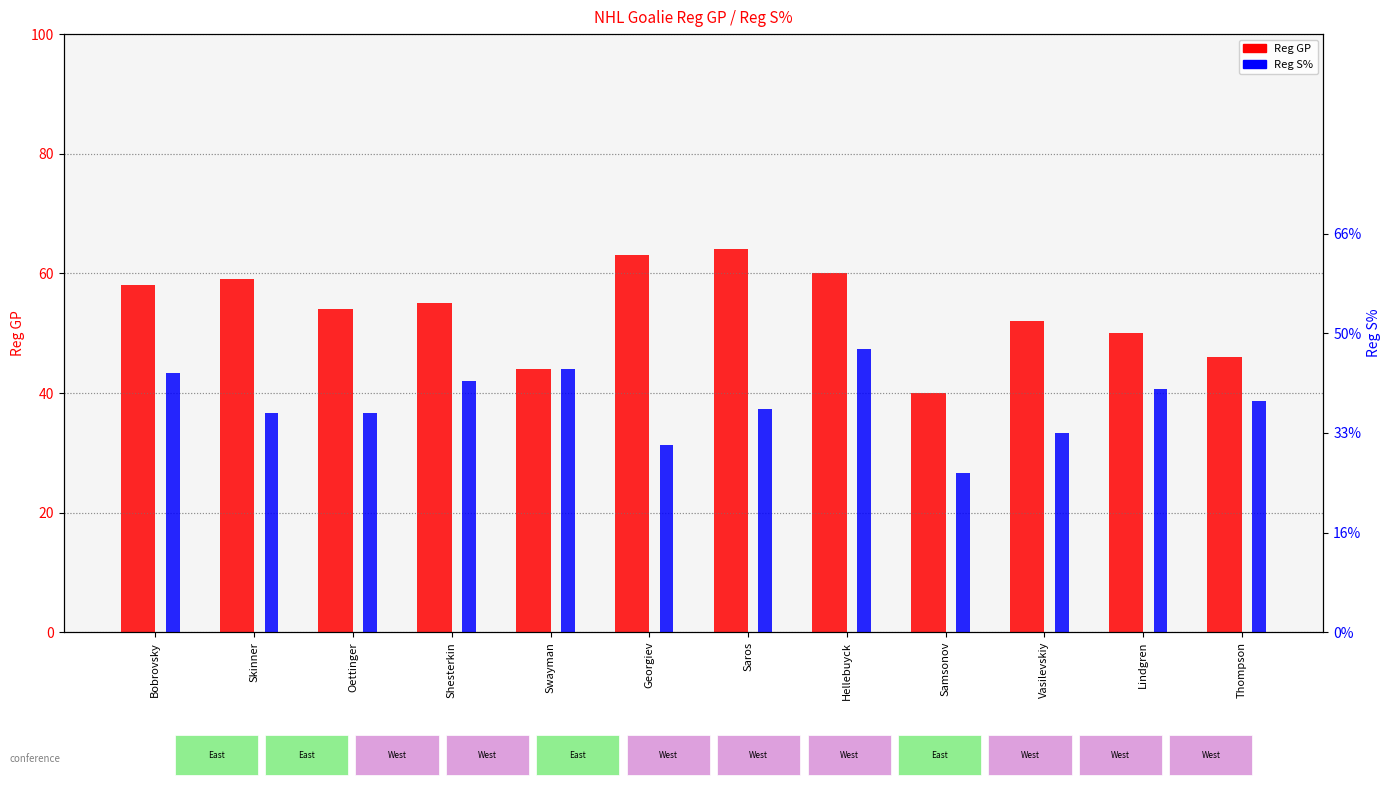

Where is Reg S% nearest to the value 0?

Samsonov